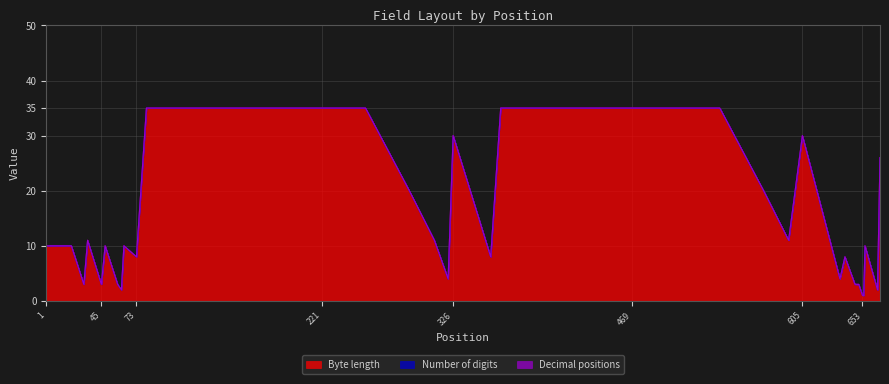

Which series has the largest total across all categories?

Byte length